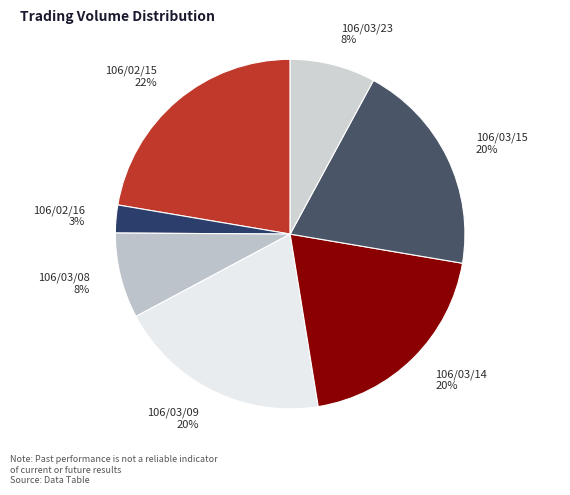

Which category has the biggest portion of the pie?

106/02/15